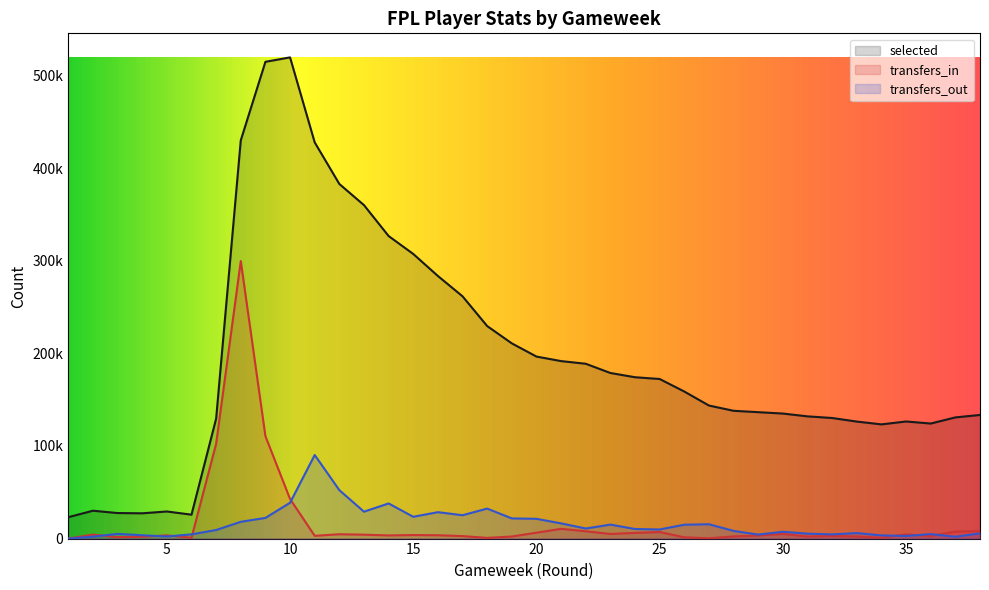

Is it true that transfers_out equals 941 at 37?

False